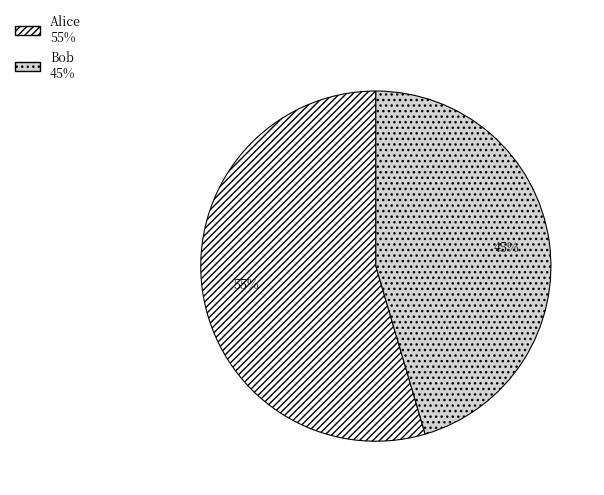

To the nearest percent, what portion does Bob represent?

45%